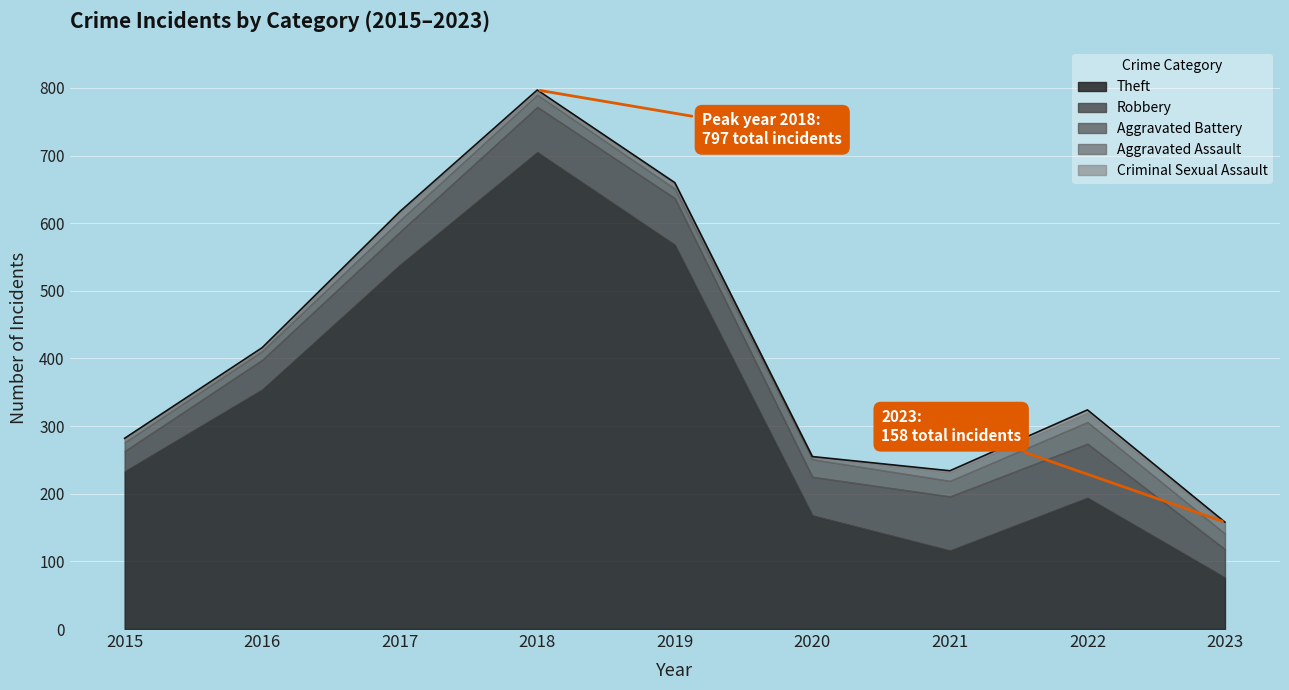

What is the lowest value of the Theft series?

76